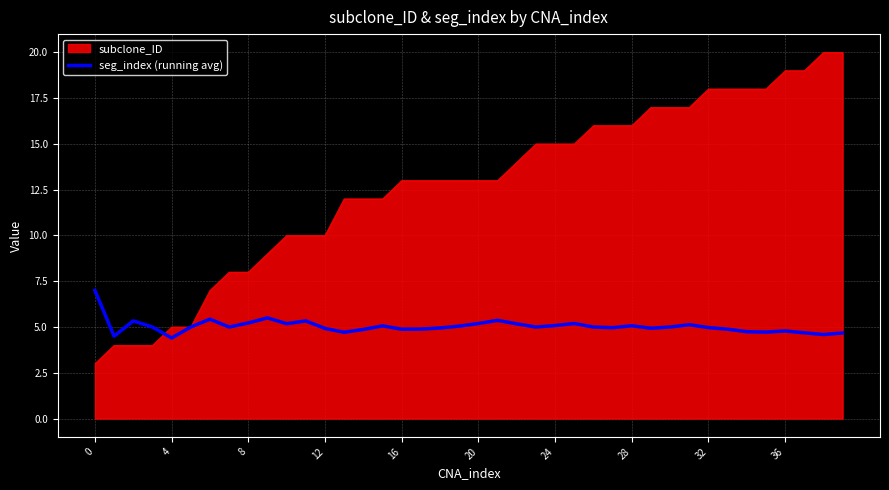

Which series has the widest spread of values?

subclone_ID